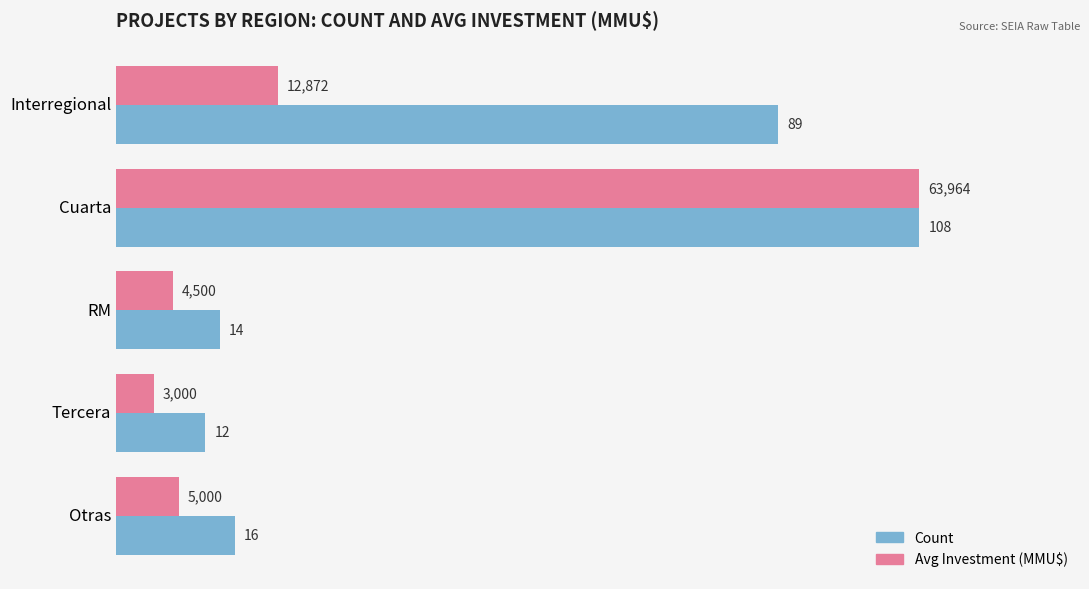

What are all the series names shown in the legend?

Count, Avg Investment (MMU$)